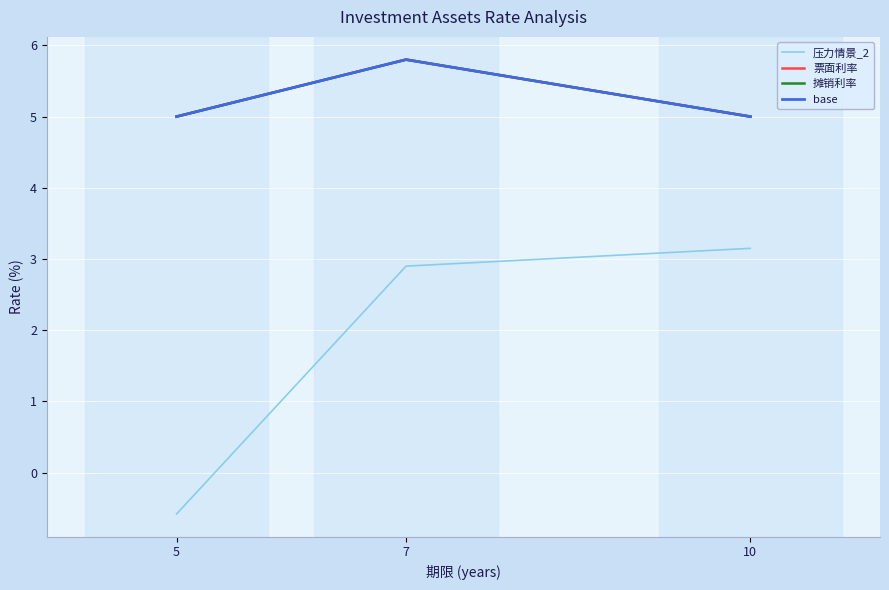

What is the average value of the 票面利率 series?

5.3